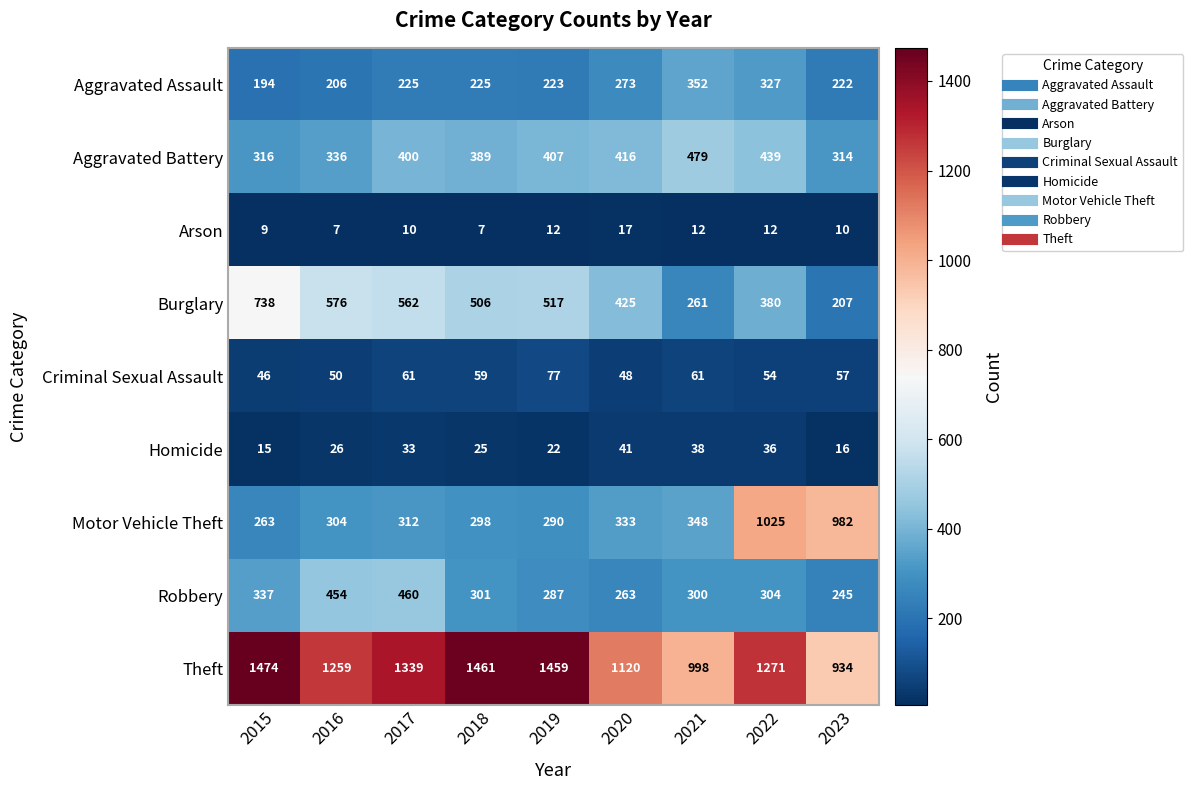

Where is Aggravated Battery nearest to the value 396?

2017